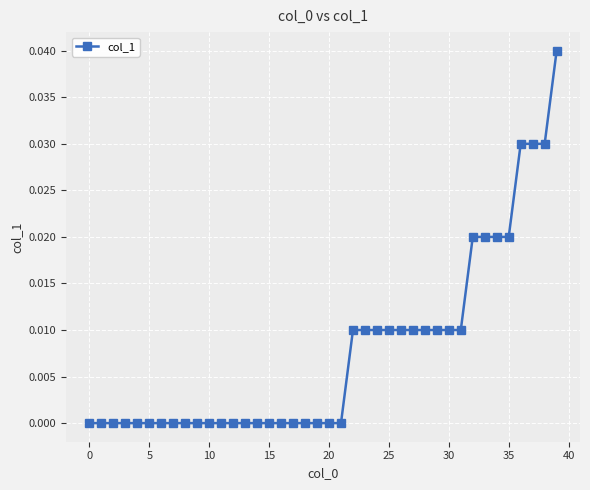

How many series are shown in this chart?

1